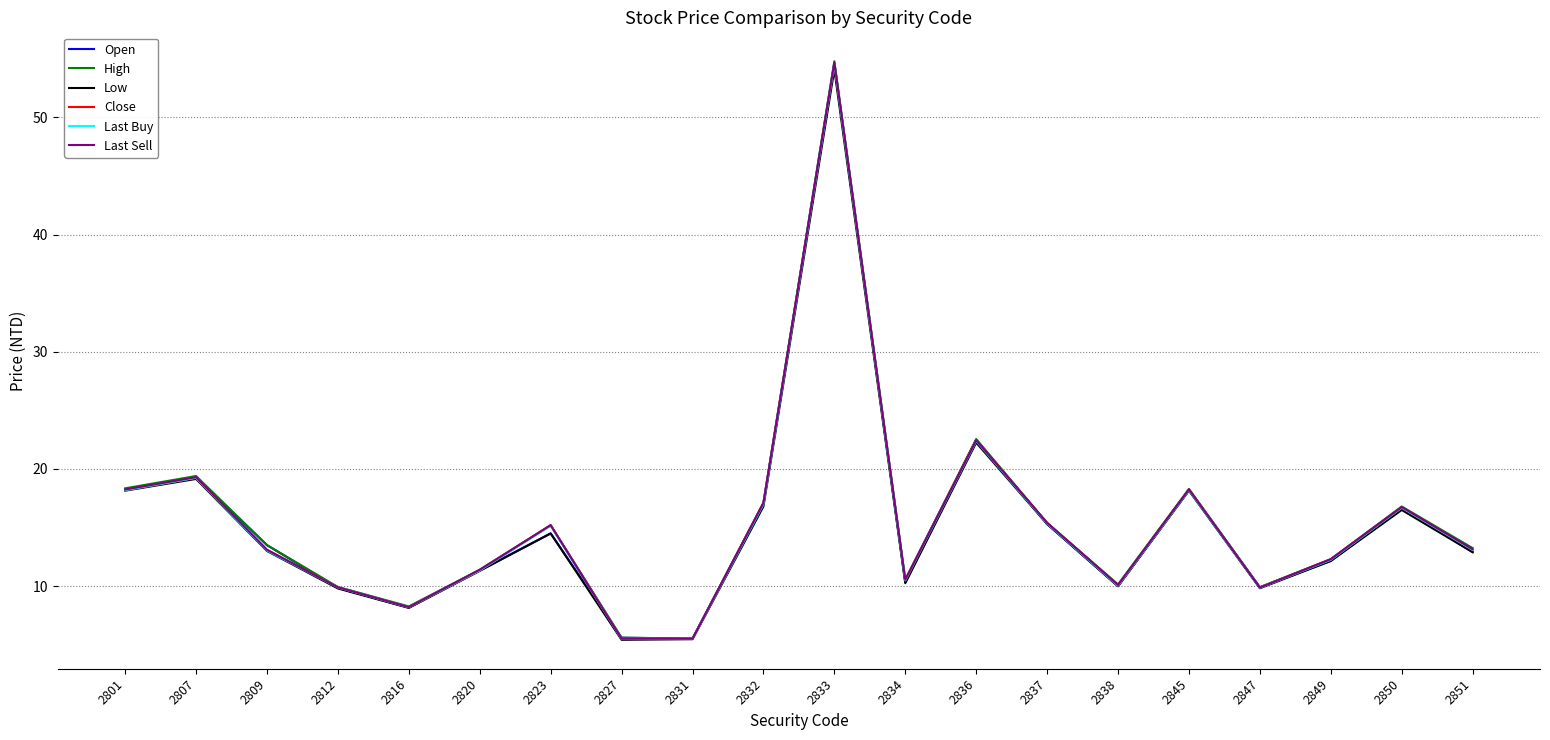

What is the total value across all series at 2851?

78.4